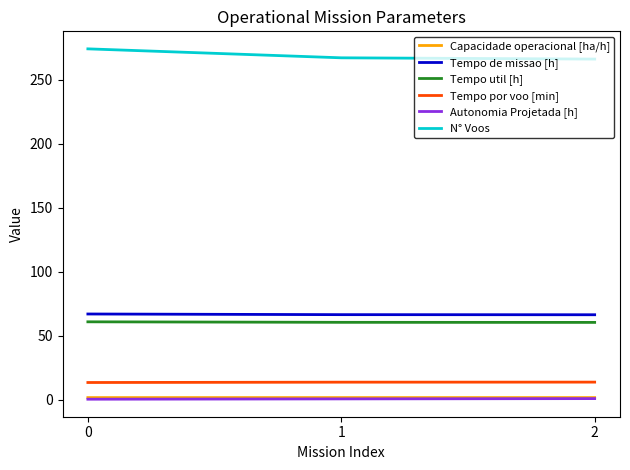

Is it true that N° Voos equals 356.4 at 1?

False